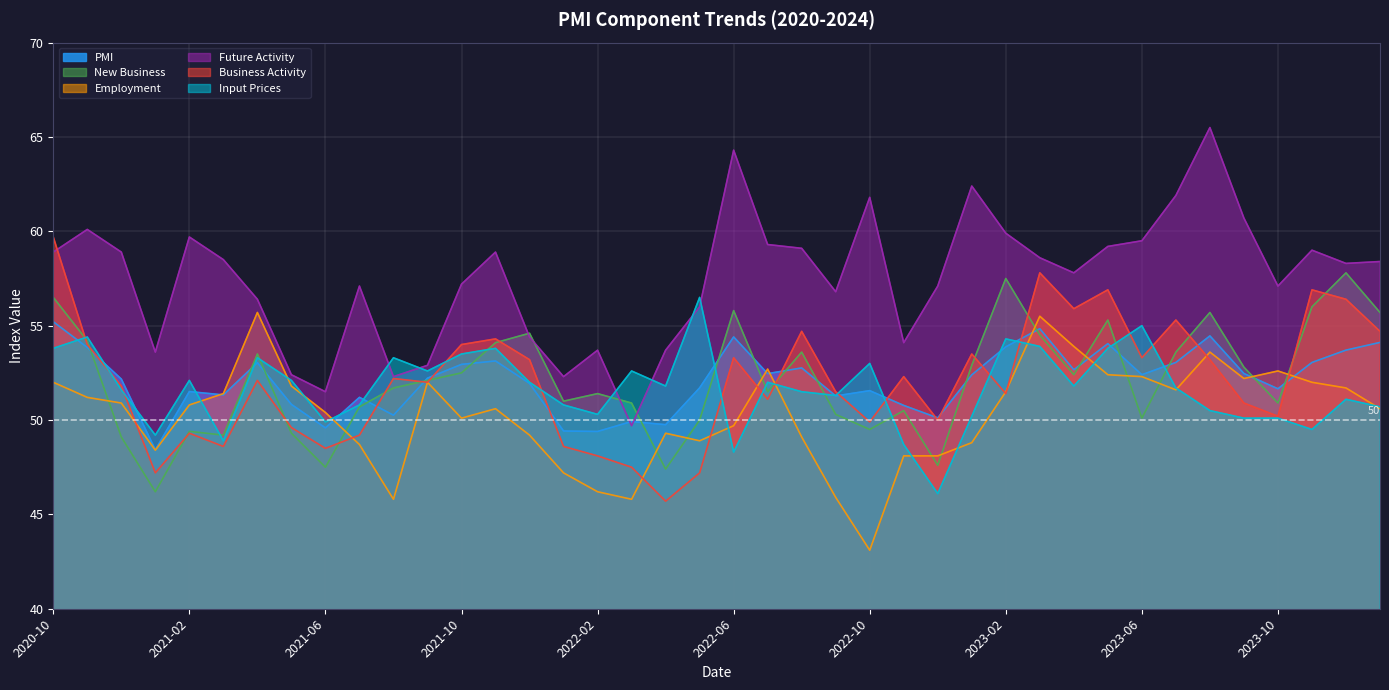

Reading right to left, transcribe all the data shown in this chart.

PMI: 54.1	53.7	53.1	51.7	52.5	54.5	53.1	52.4	54.0	52.7	54.8	53.9	52.4	50.1	50.8	51.6	51.3	52.8	52.5	54.4	51.7	49.8	49.9	49.4	49.4	51.9	53.1	52.9	52.2	50.3	51.2	49.6	50.8	53.0	51.3	51.5	48.4	52.2	53.8	55.2
New Business: 55.7	57.8	56.0	50.9	52.8	55.7	53.6	50.1	55.3	52.4	54.5	57.5	52.9	47.6	50.5	49.5	50.3	53.6	51.5	55.8	50.0	47.4	50.9	51.4	51.0	54.6	54.1	52.5	52.1	51.7	50.7	47.5	49.3	53.5	49.2	49.4	46.2	49.1	54.2	56.5
Employment: 50.6	51.7	52.0	52.6	52.2	53.6	51.6	52.3	52.4	53.9	55.5	51.5	48.8	48.1	48.1	43.1	45.9	49.1	52.7	49.7	48.9	49.3	45.8	46.2	47.2	49.2	50.6	50.1	52.0	45.8	48.7	50.4	51.8	55.7	51.4	50.8	48.4	50.9	51.2	52.0
Future Activity: 58.4	58.3	59.0	57.1	60.7	65.5	61.9	59.5	59.2	57.8	58.6	59.9	62.4	57.1	54.1	61.8	56.8	59.1	59.3	64.3	56.0	53.7	49.7	53.7	52.3	54.4	58.9	57.2	52.9	52.3	57.1	51.5	52.4	56.4	58.5	59.7	53.6	58.9	60.1	58.9
Business Activity: 54.7	56.4	56.9	50.2	50.9	53.2	55.3	53.3	56.9	55.9	57.8	51.4	53.5	50.0	52.3	49.9	51.5	54.7	51.1	53.3	47.2	45.7	47.5	48.1	48.6	53.2	54.3	54.0	52.0	52.2	49.2	48.5	49.6	52.1	48.6	49.3	47.2	51.8	54.0	59.7
Input Prices: 50.7	51.1	49.5	50.1	50.1	50.5	51.7	55.0	53.8	51.8	53.9	54.3	50.2	46.1	48.7	53.0	51.3	51.5	52.0	48.3	56.5	51.8	52.6	50.3	50.8	52.0	53.8	53.5	52.6	53.3	50.8	49.9	52.1	53.3	48.9	52.1	49.2	51.6	54.4	53.8